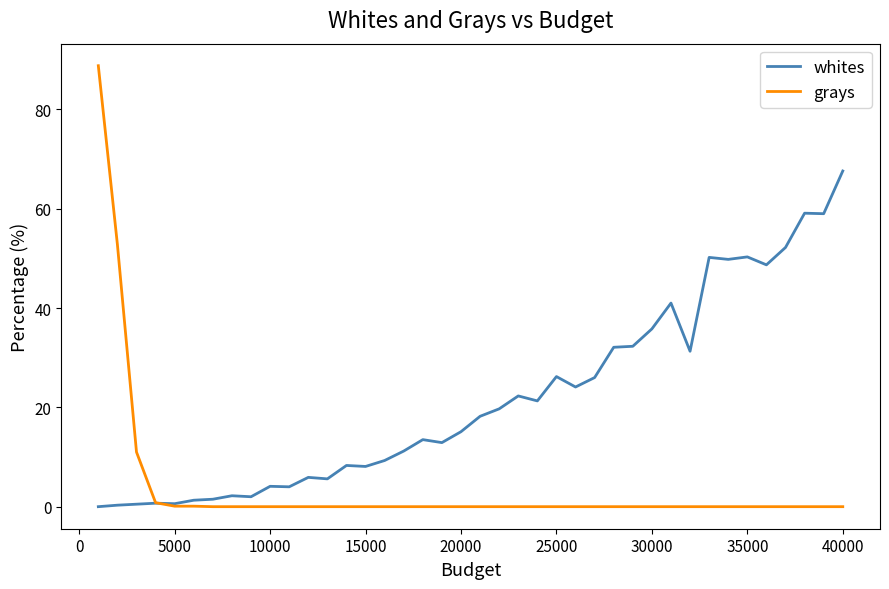

What is the maximum value for whites?

67.6